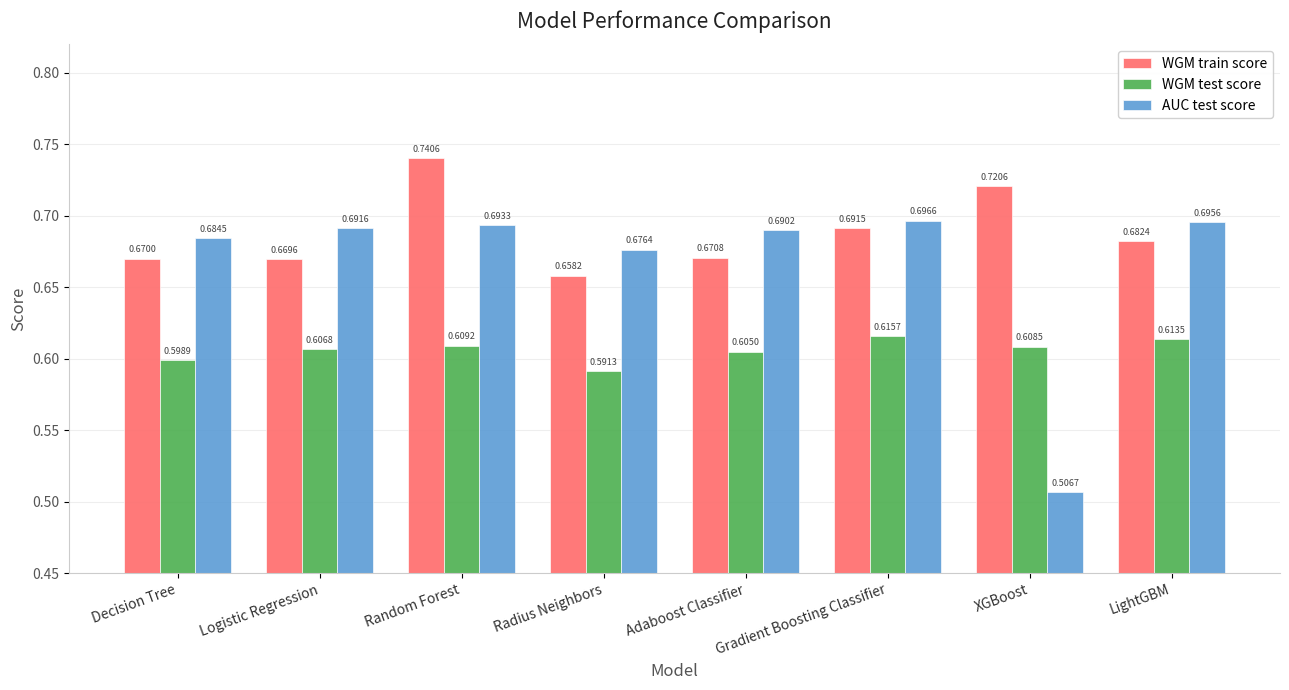

At which category is the sum across all series the highest?

Random Forest